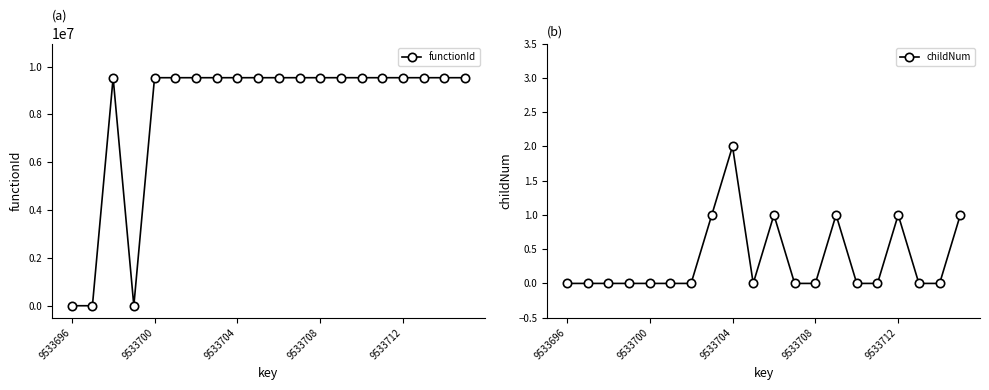

In functionId, how many points are higher than both neighbors (excluding endpoints)?

1